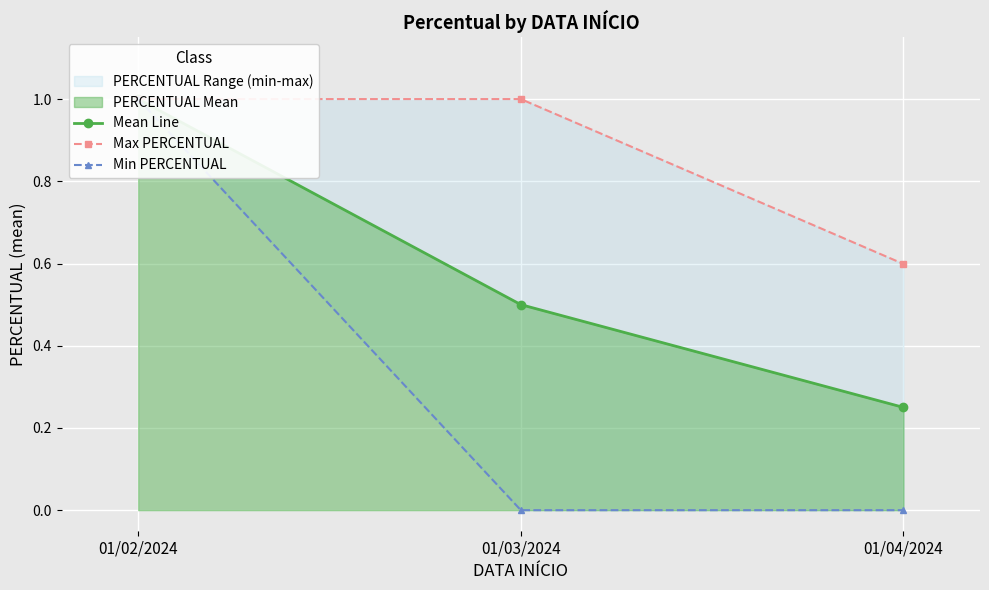

Reading left to right, extract all data points from this chart.

Mean Line: 01/02/2024=1.0	01/03/2024=0.5	01/04/2024=0.2
Max PERCENTUAL: 01/02/2024=1.0	01/03/2024=1.0	01/04/2024=0.6
Min PERCENTUAL: 01/02/2024=1.0	01/03/2024=0.0	01/04/2024=0.0